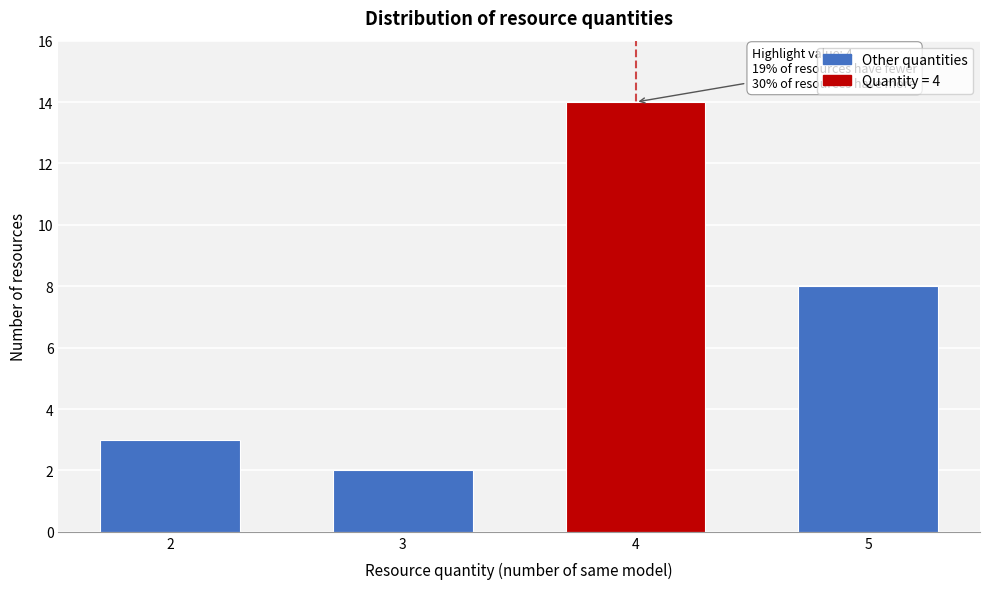

Reading left to right, list all the values displayed in this chart.

3	2	14	8